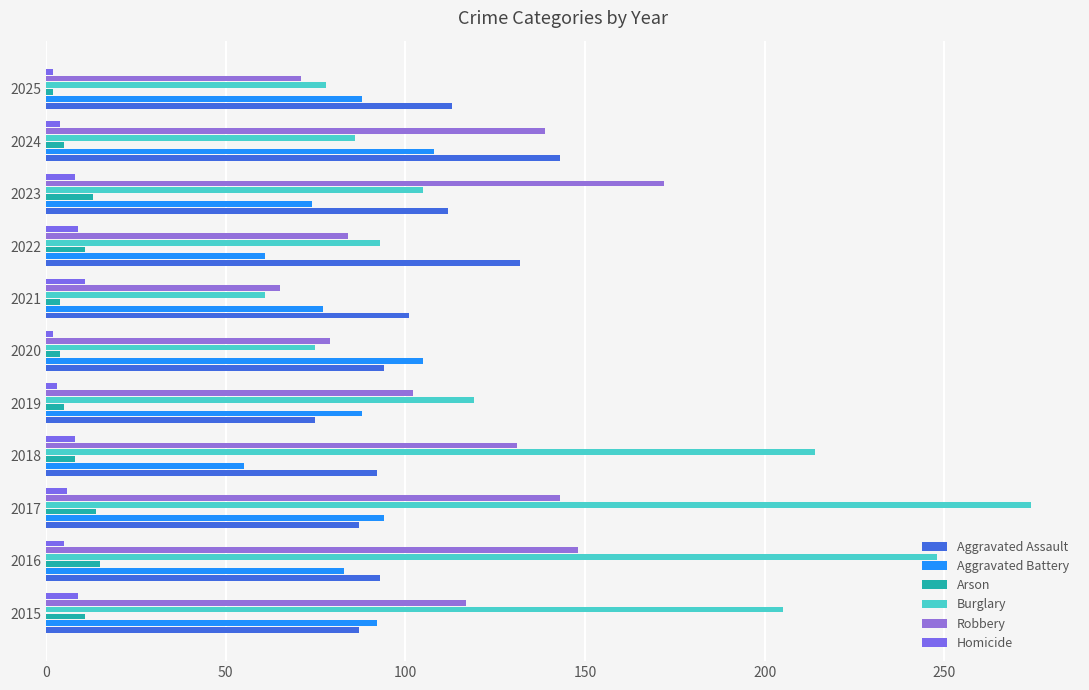

What is the value of the Arson bar at the 6th from the left?

4